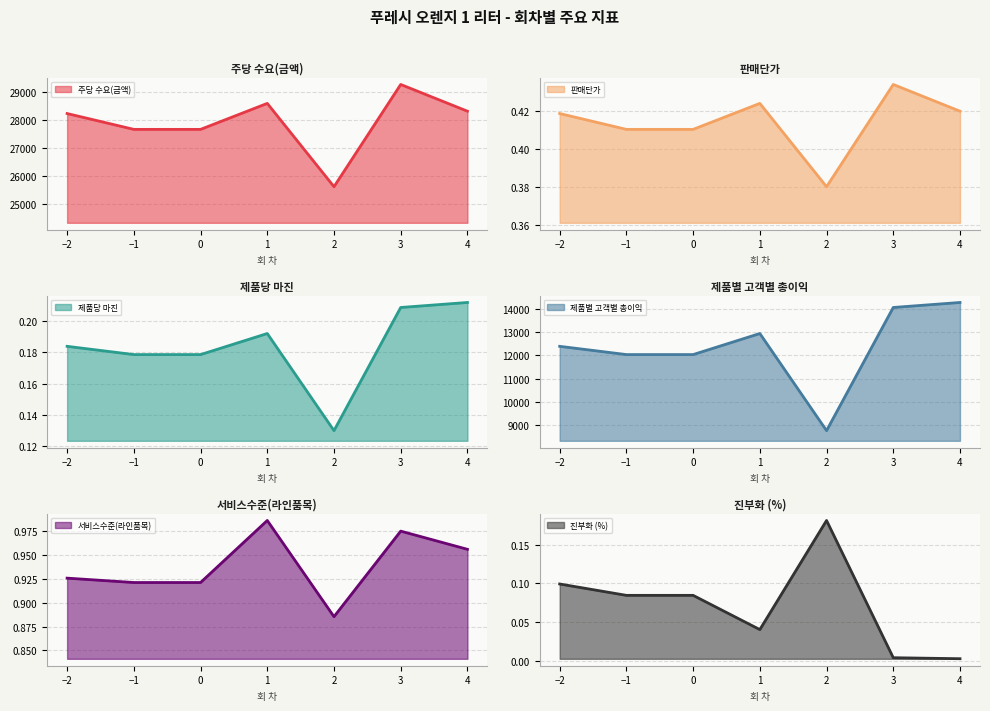

After their last crossing, which series has the higher values: 진부화 (%) or 제품당 마진?

제품당 마진